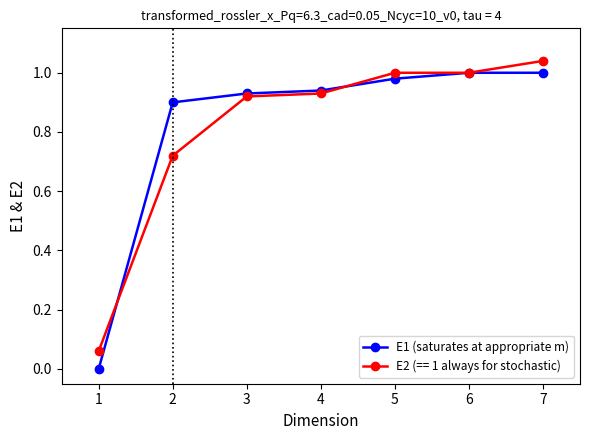

What is the total value across all series at 4?

1.9